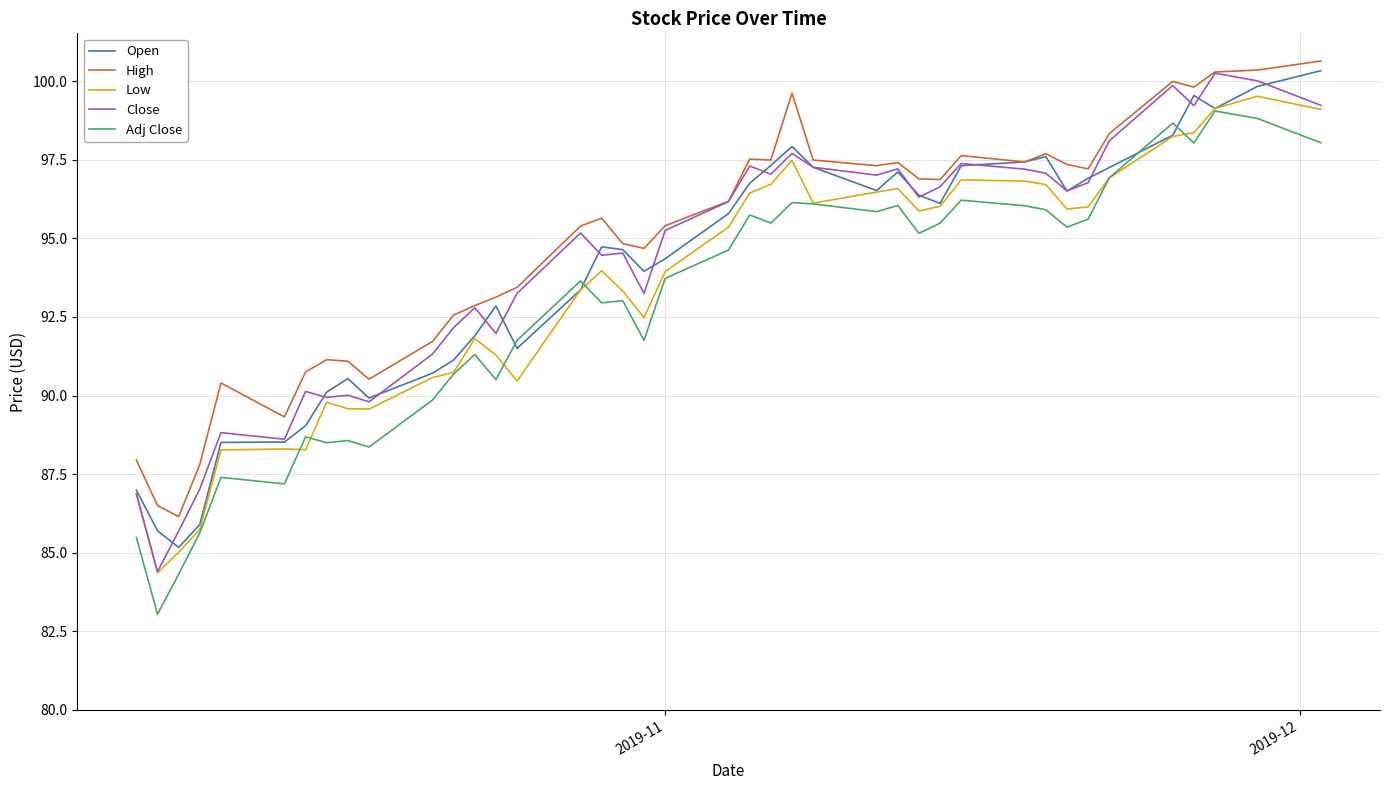

True or false: High and Low cross at least once.

False